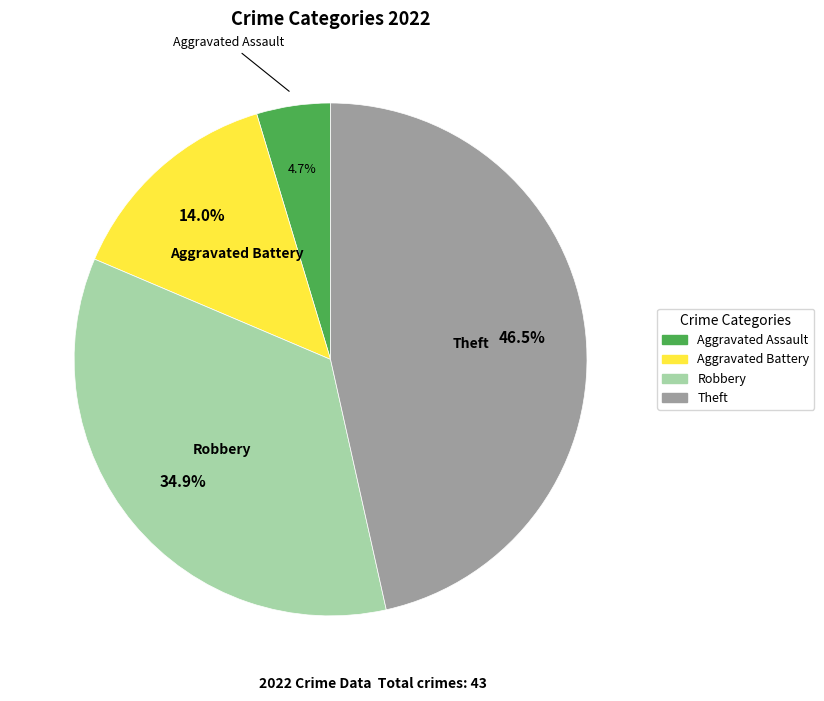

Is there a majority slice in this chart?

No